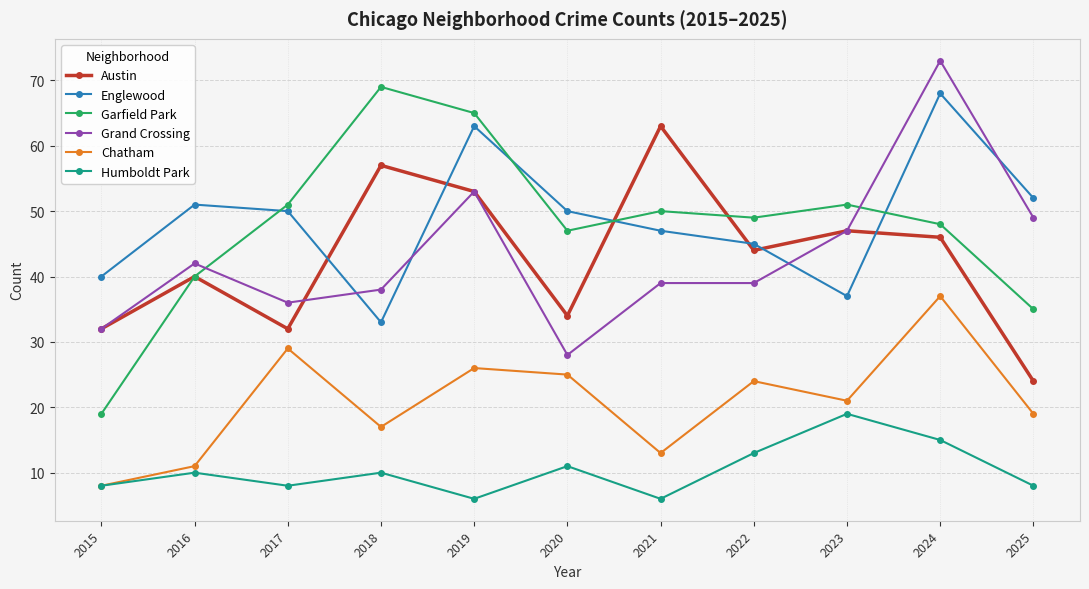

How many data points in Austin are less than 44?

5